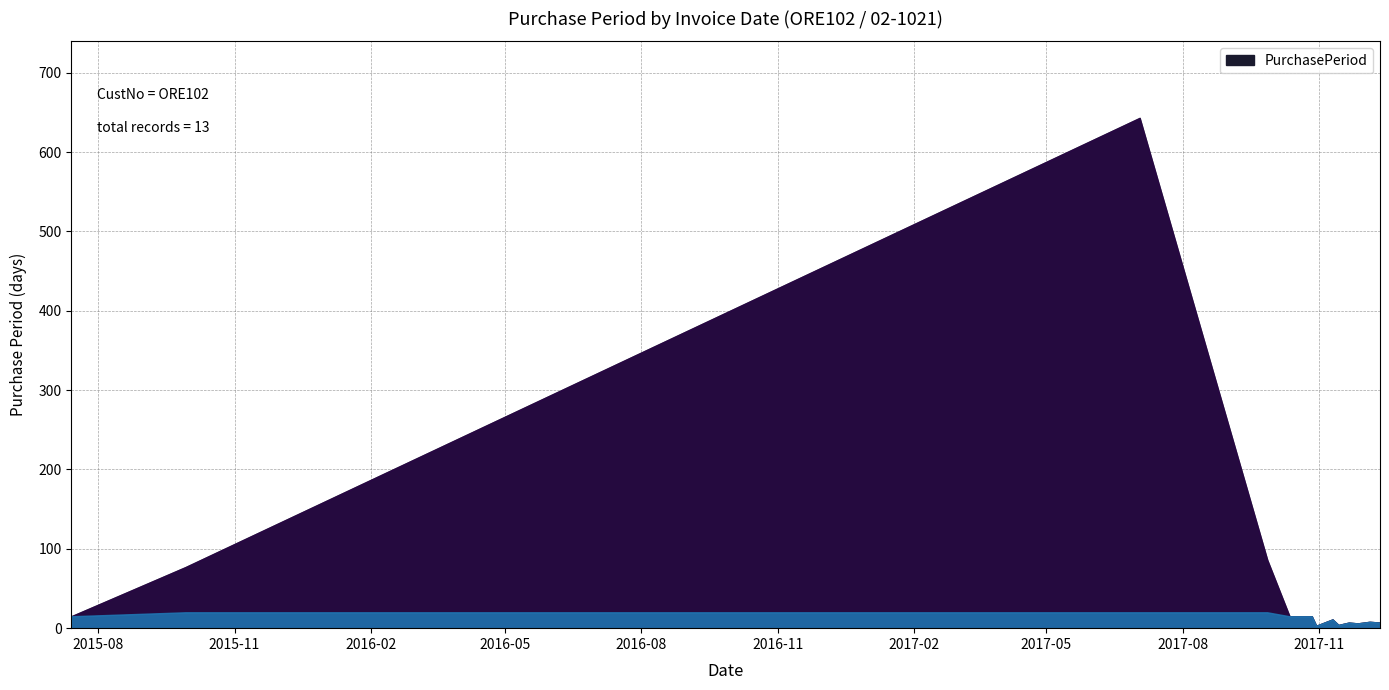

The chart shows a value of 3 at 2017-12-05. True or false?

False